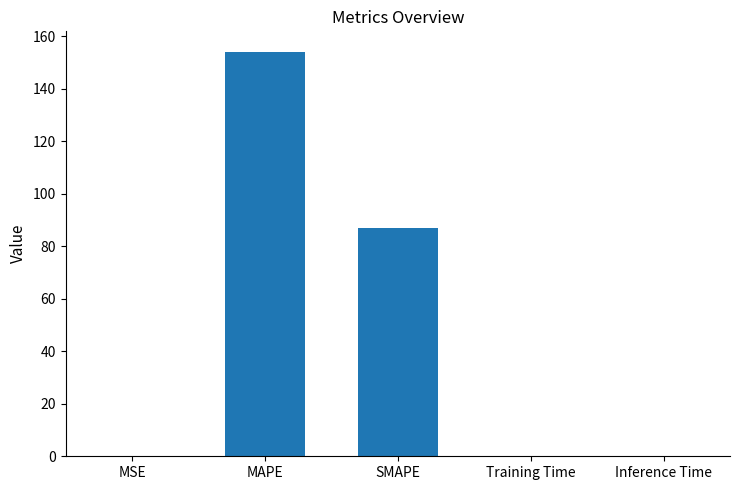

The chart shows a value of 0.0 at Training Time. True or false?

True